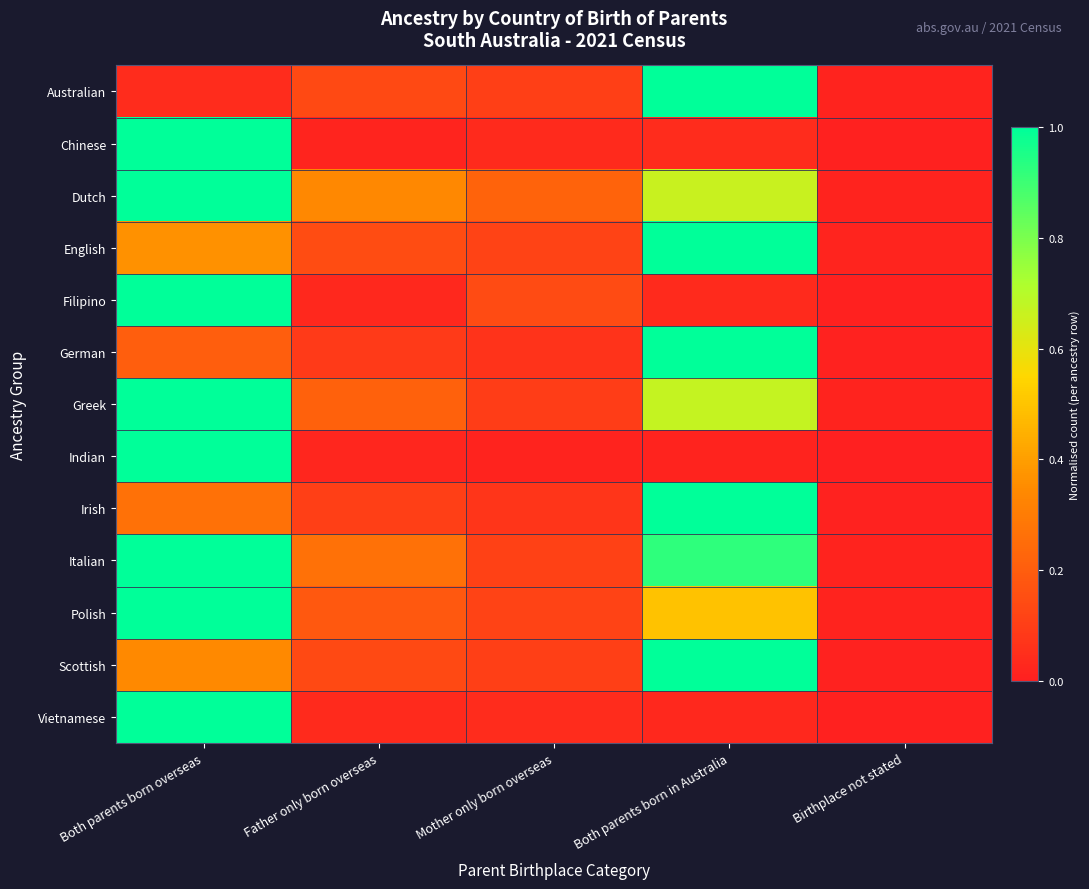

What is the difference between the highest and lowest values at Both parents born in Australia?

1.0